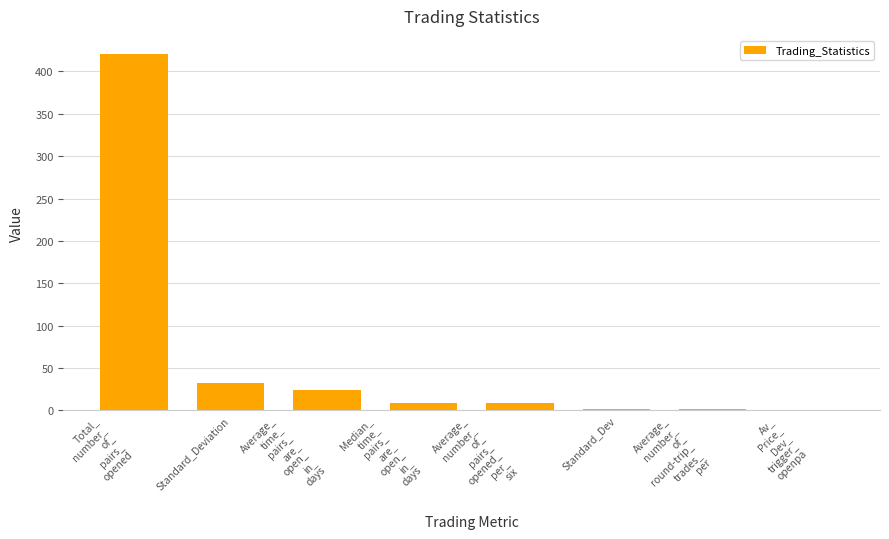

What is the maximum value shown in the chart?

421.0